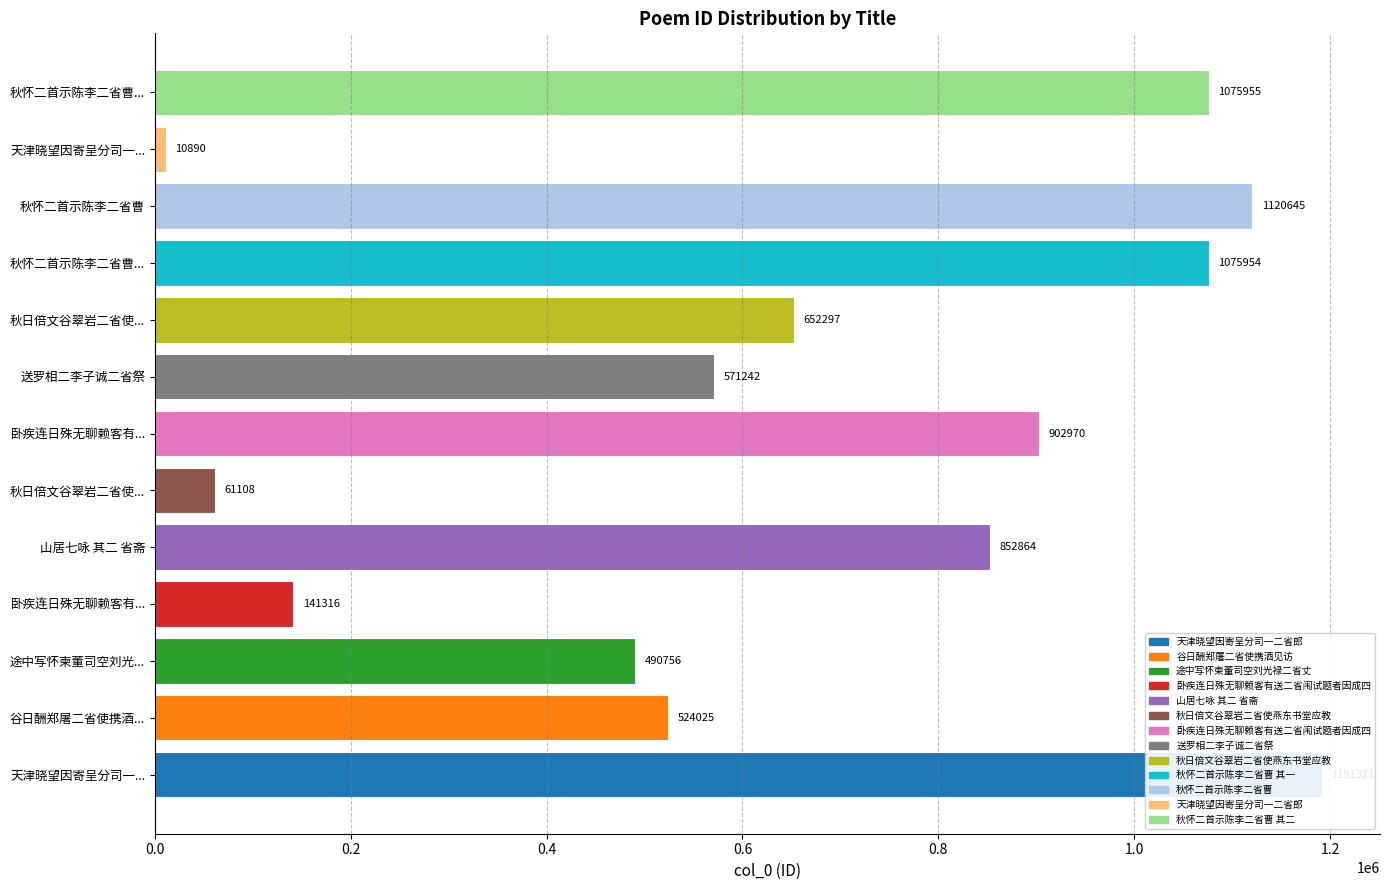

Reading right to left, transcribe all the data shown in this chart.

1075955	10890	1120645	1075954	652297	571242	902970	61108	852864	141316	490756	524025	1191321